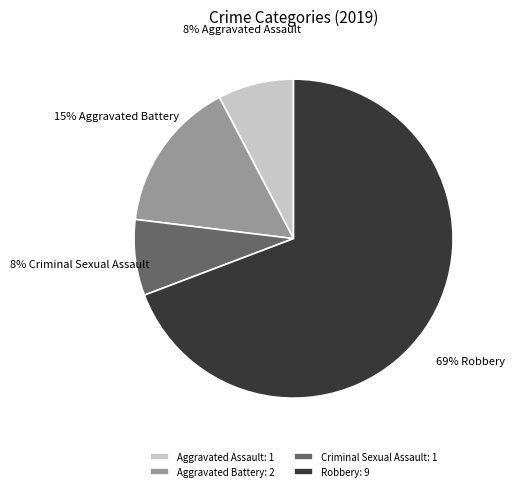

Is the sum of Robbery: 9 and Aggravated Battery: 2 greater than half?

Yes